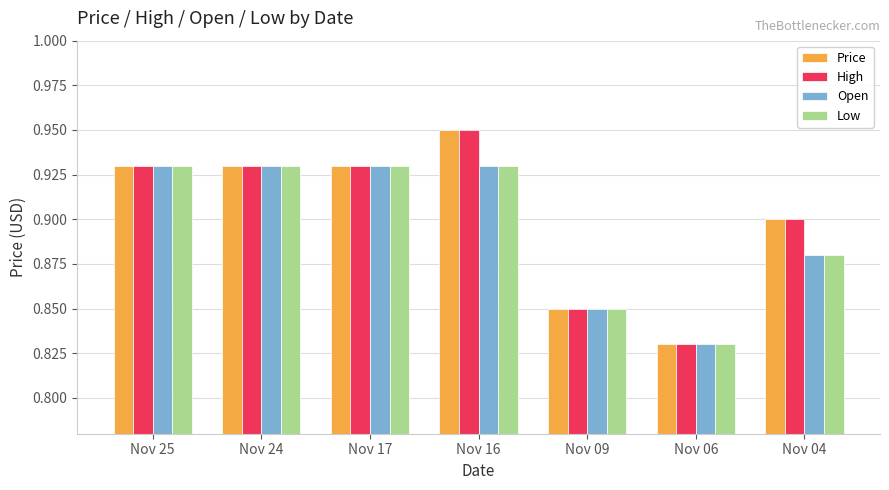

How many Open values are between 0 and 1?

7